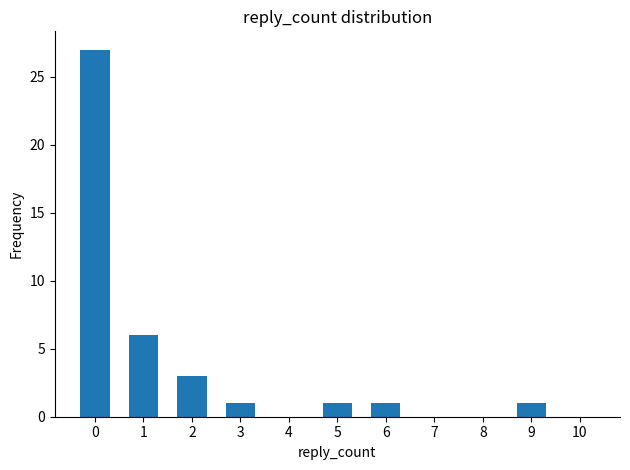

What is the sum of all values?

40